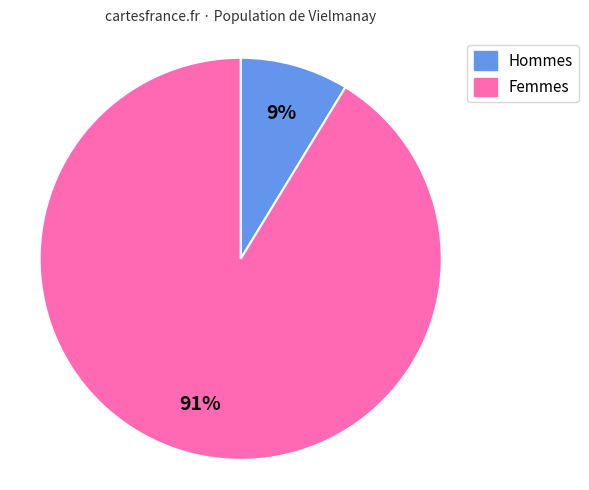

To the nearest percent, what is the average slice percentage?

50%